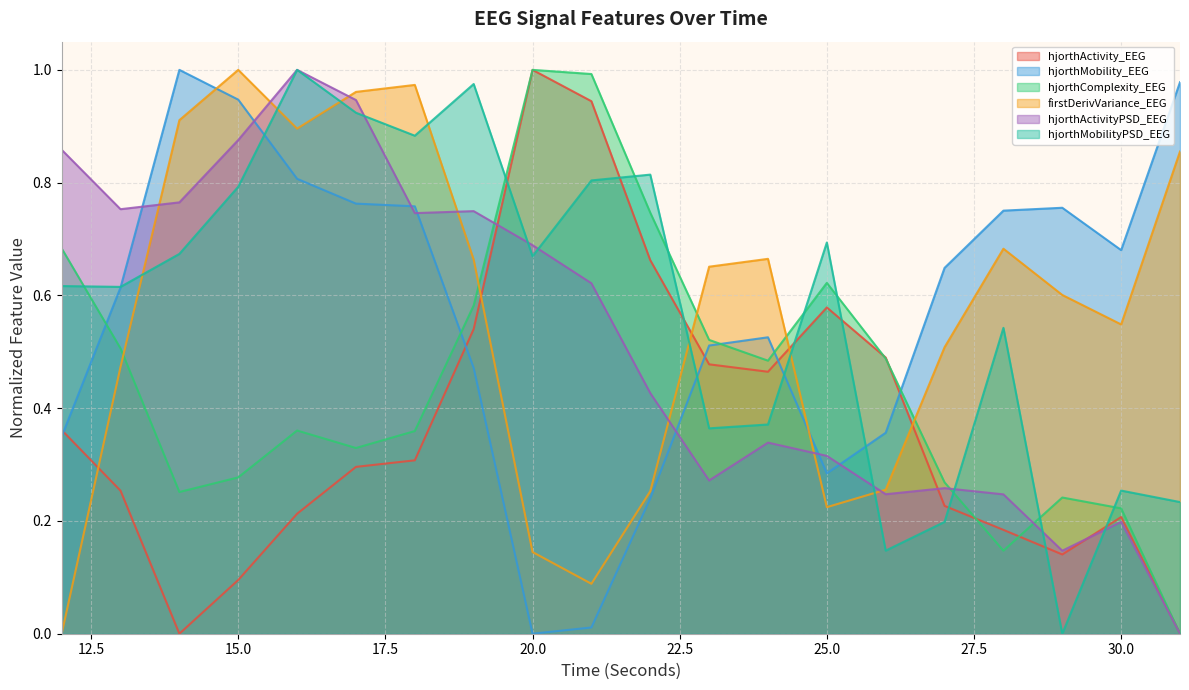

How many times do hjorthComplexity_EEG and hjorthMobilityPSD_EEG cross each other?

9